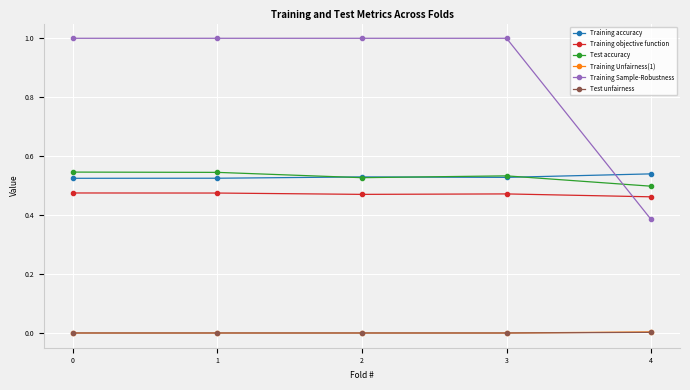

Does the chart have visible grid lines?

Yes